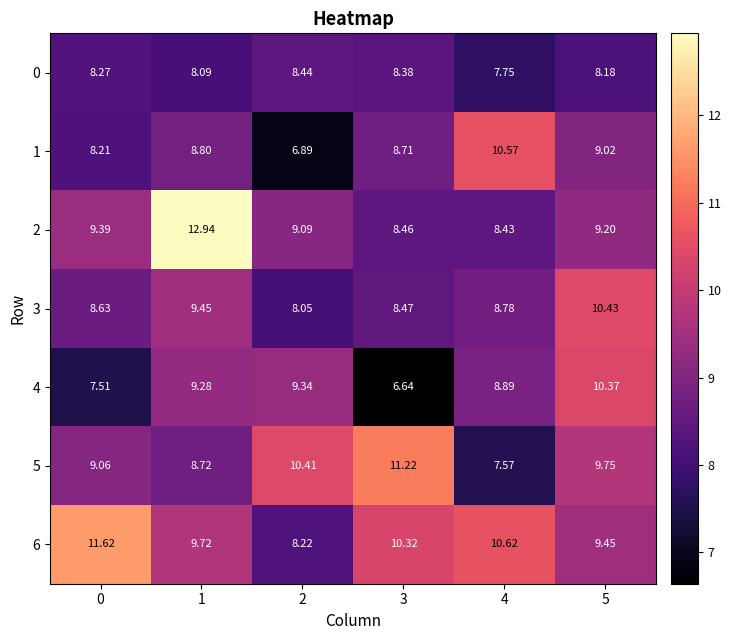

Is the value of 4 at 3 greater than the value of 3 at 4?

No